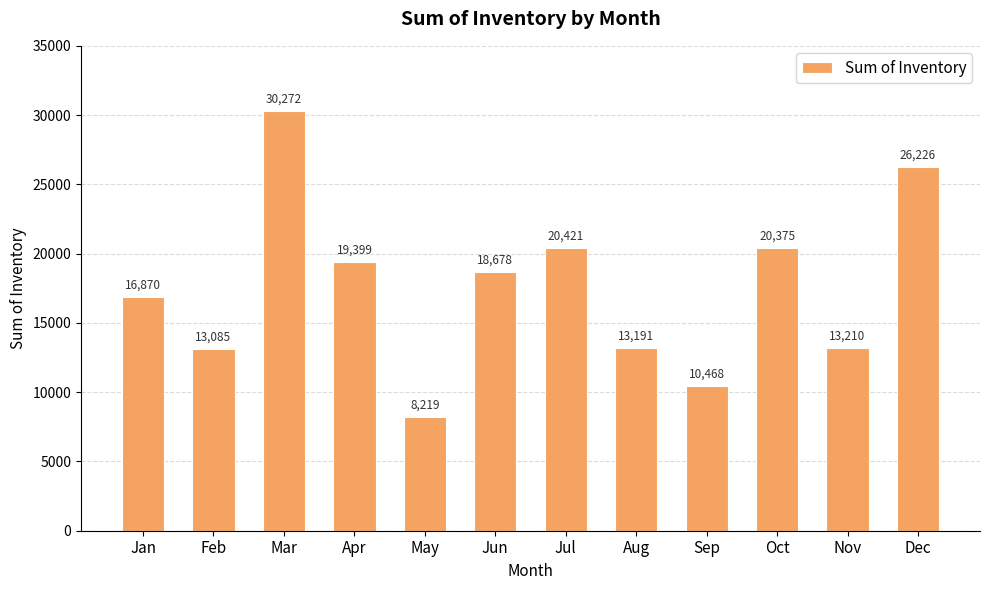

Reading right to left, what are all the values shown in this chart?

Dec=26226	Nov=13210	Oct=20375	Sep=10468	Aug=13191	Jul=20421	Jun=18678	May=8219	Apr=19399	Mar=30272	Feb=13085	Jan=16870